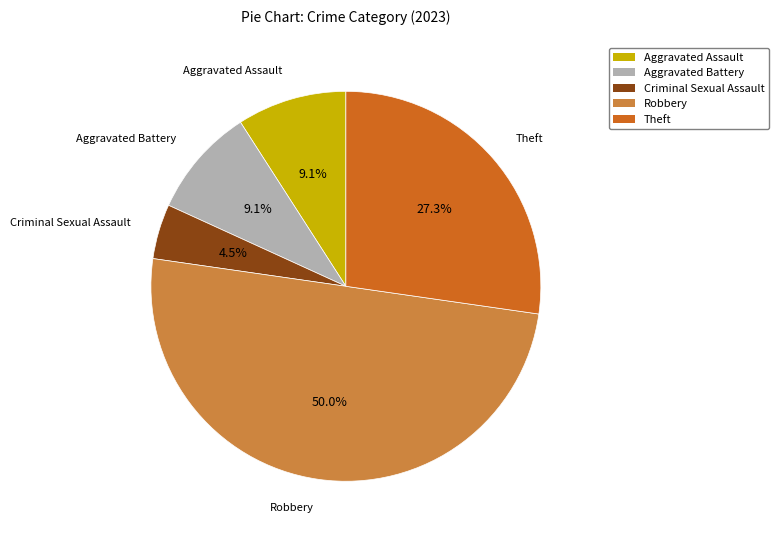

Which slice is the largest?

Robbery